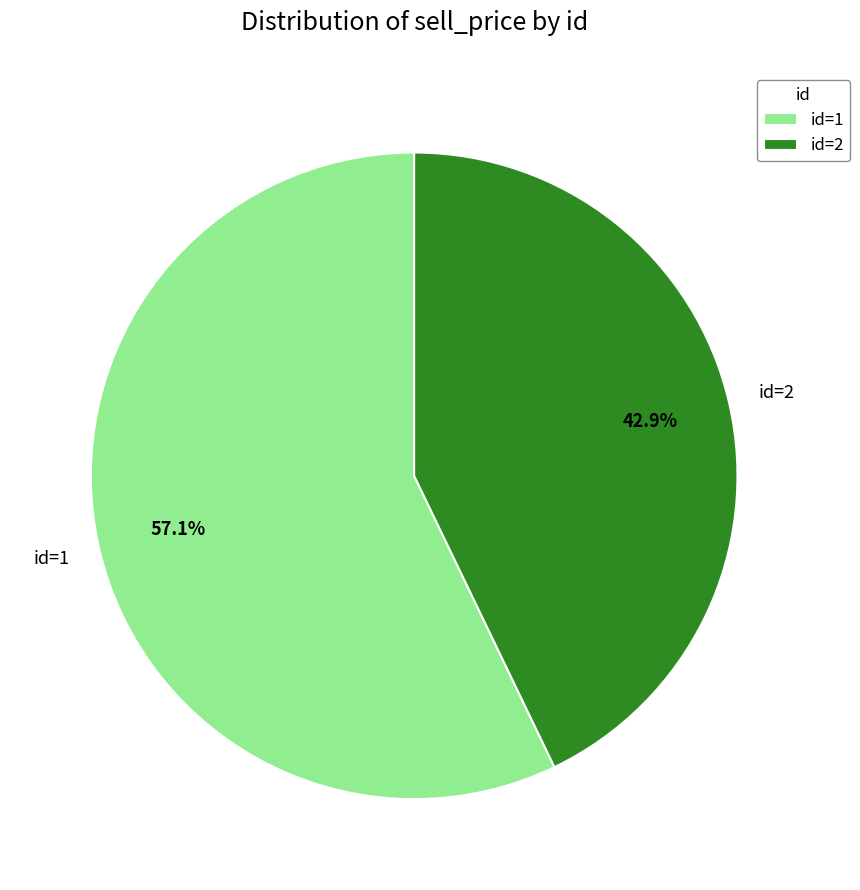

What percentage do id=2 and id=1 together represent?

100.0%